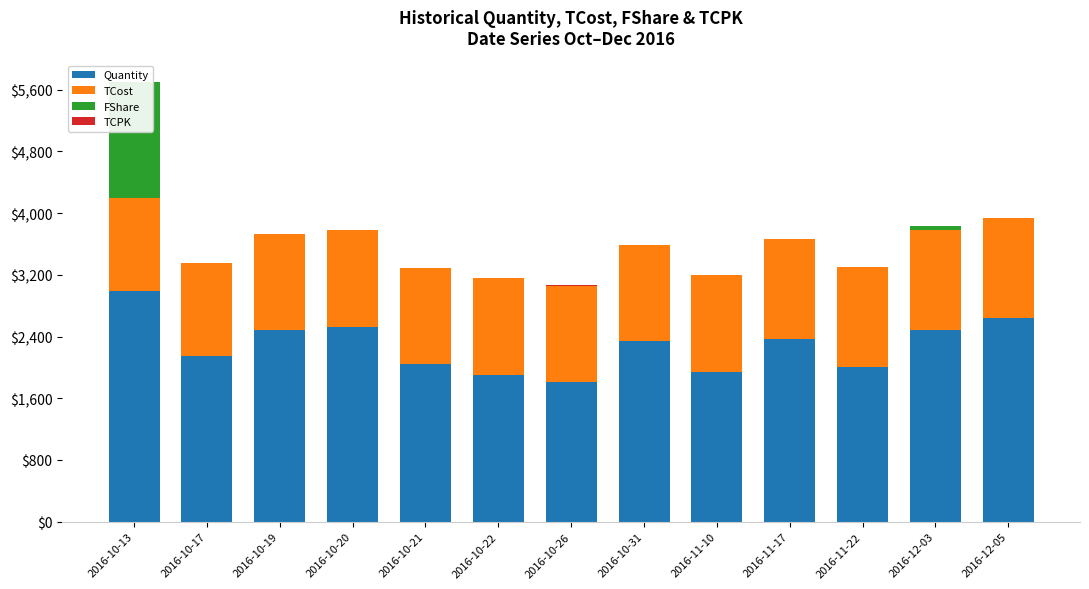

At which category does the chart reach its minimum across all series?

2016-10-17